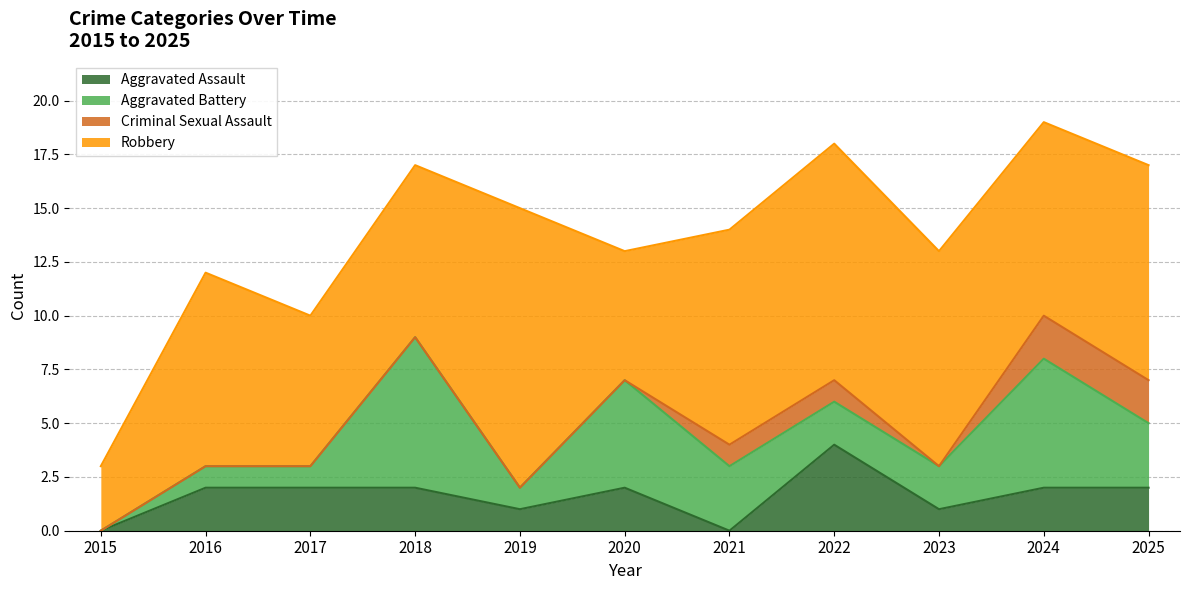

How many series are shown in this chart?

4